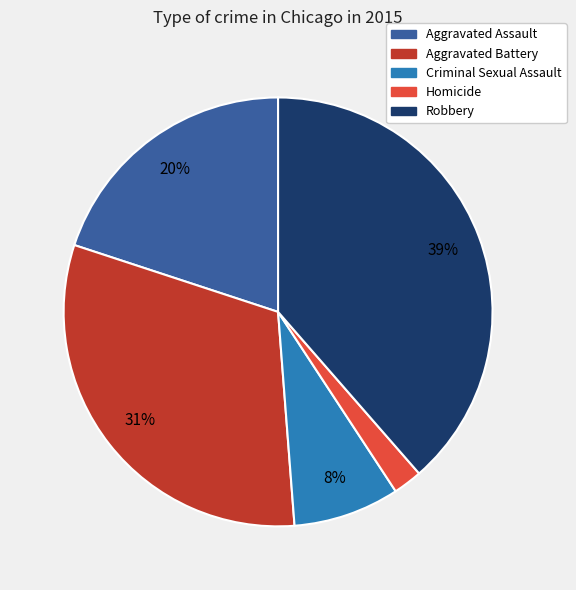

How many slices are in this pie chart?

5